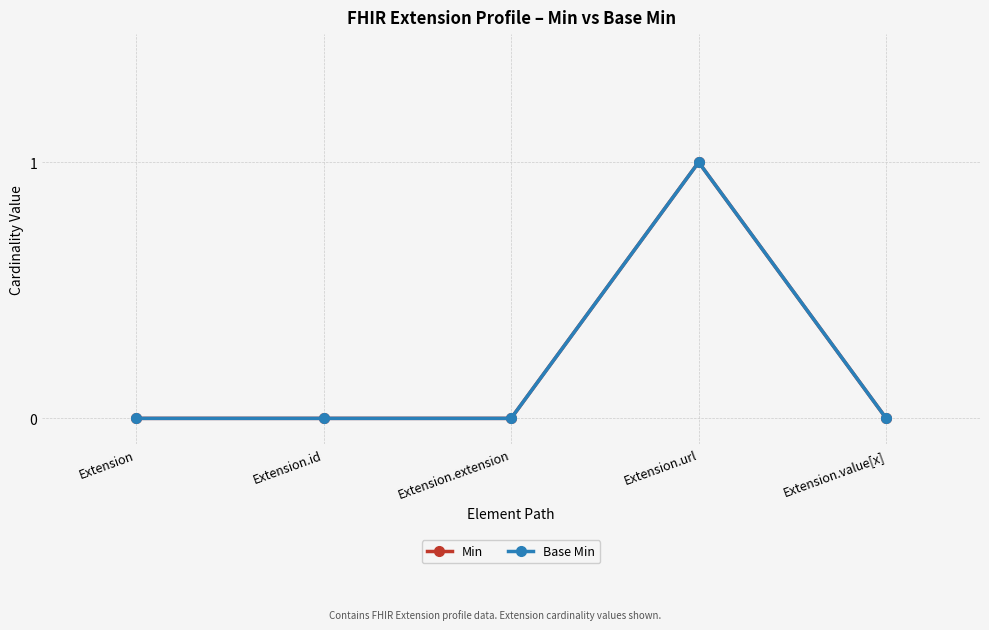

Is this an area chart (filled region under the line)?

No